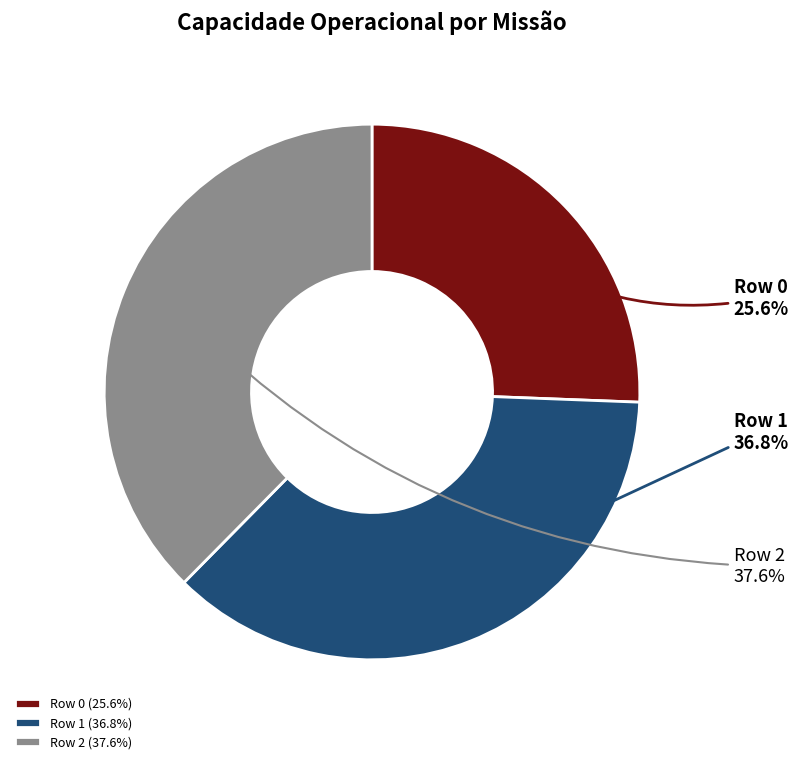

How many segments does this pie chart have?

3